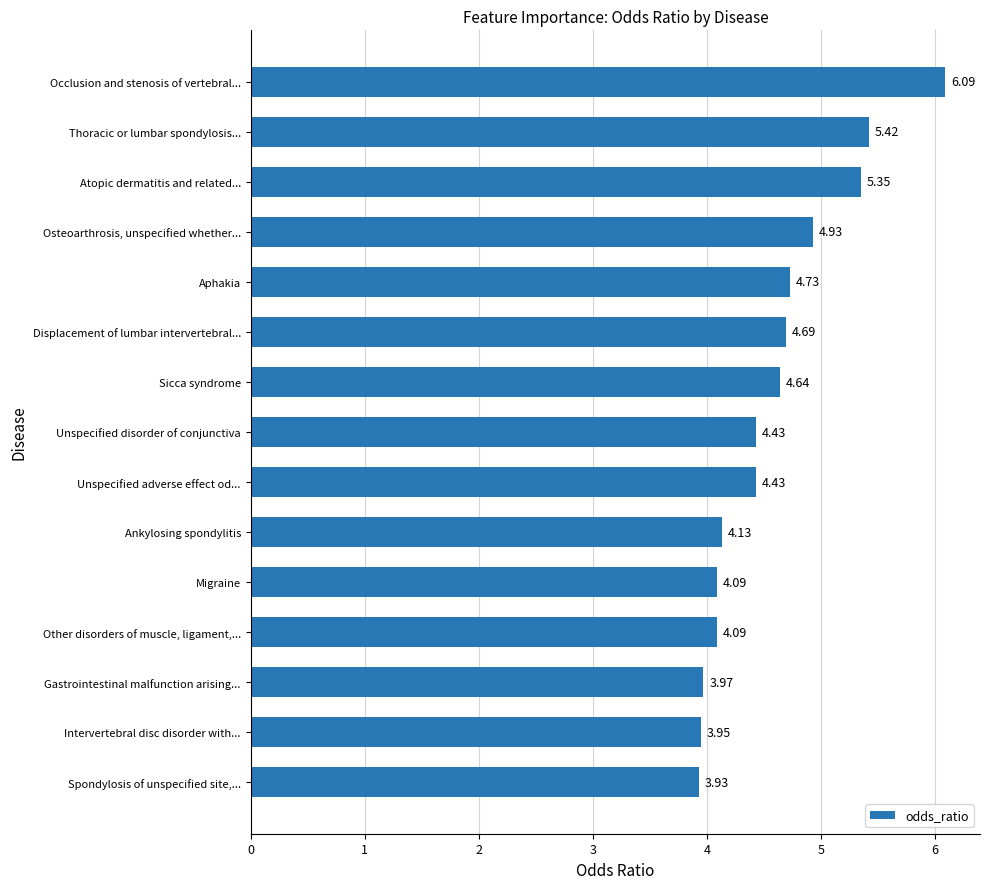

Does the chart contain stacked bars?

No